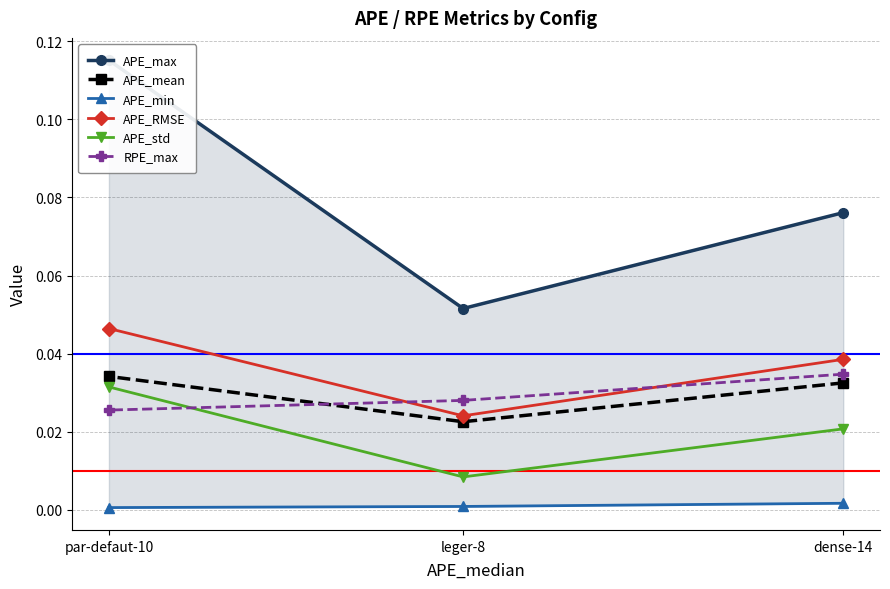

What is the value of the APE_max point at the 1st from the left?

0.1